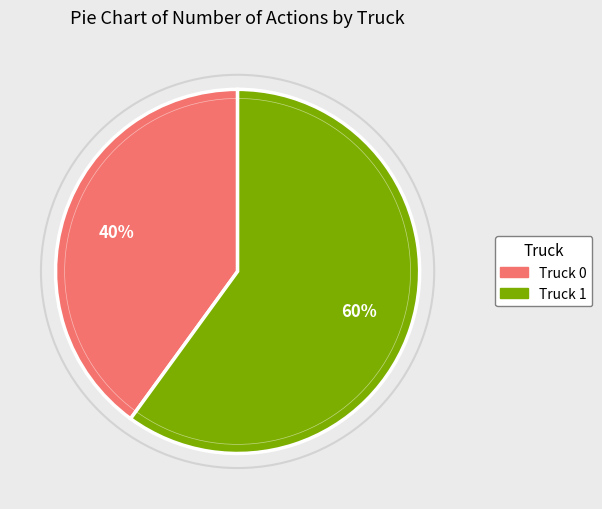

What is the ratio of the value at Truck 1 to the value at Truck 0?

1.5